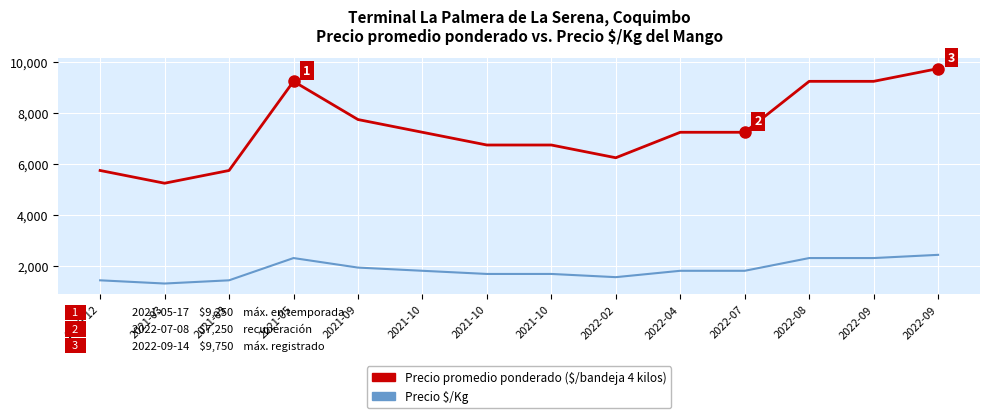

Where is the first local minimum for Precio promedio ponderado ($/bandeja 4 kilos)?

2021-03